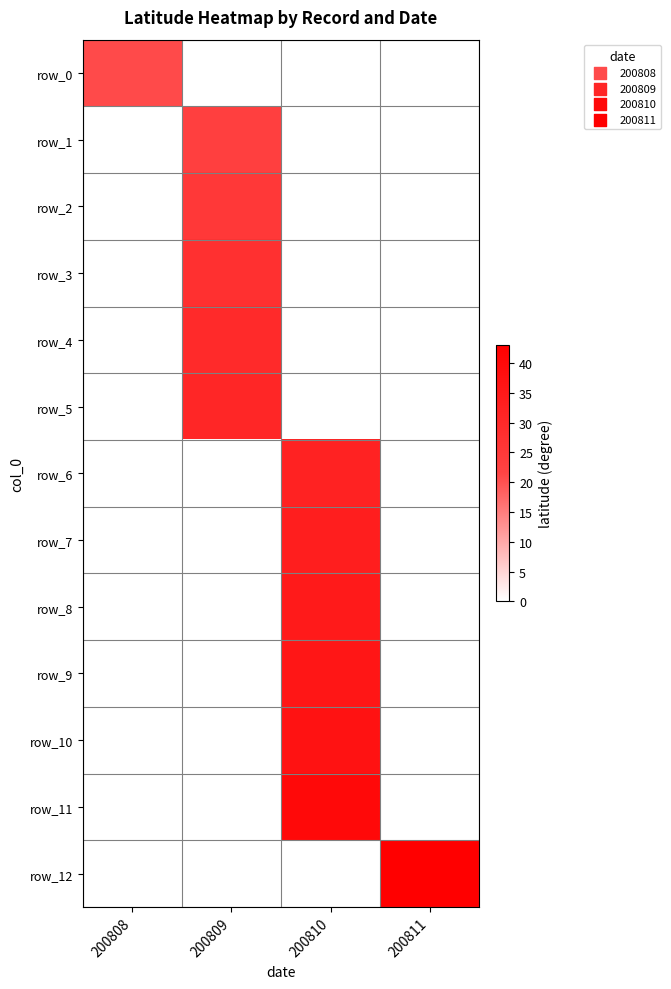

Which series has the largest range (max minus min)?

row_0